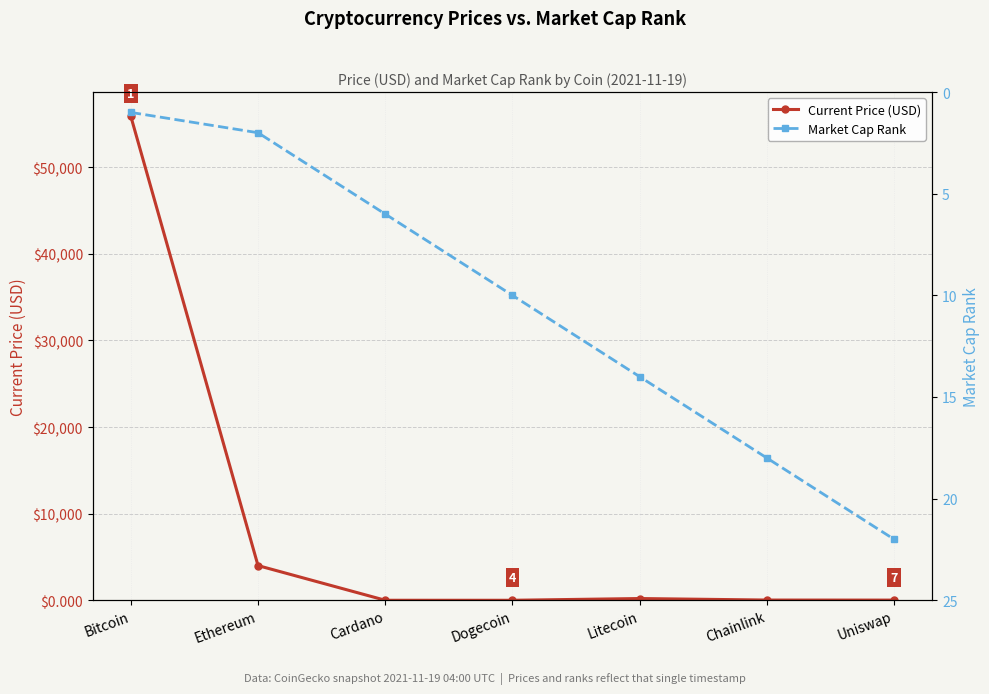

Rank the series by their maximum value, from lowest to highest.

Market Cap Rank, Current Price (USD)